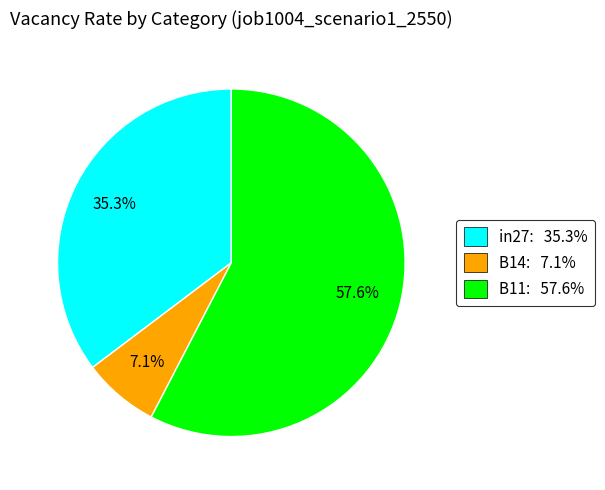

How many slices are in this pie chart?

3